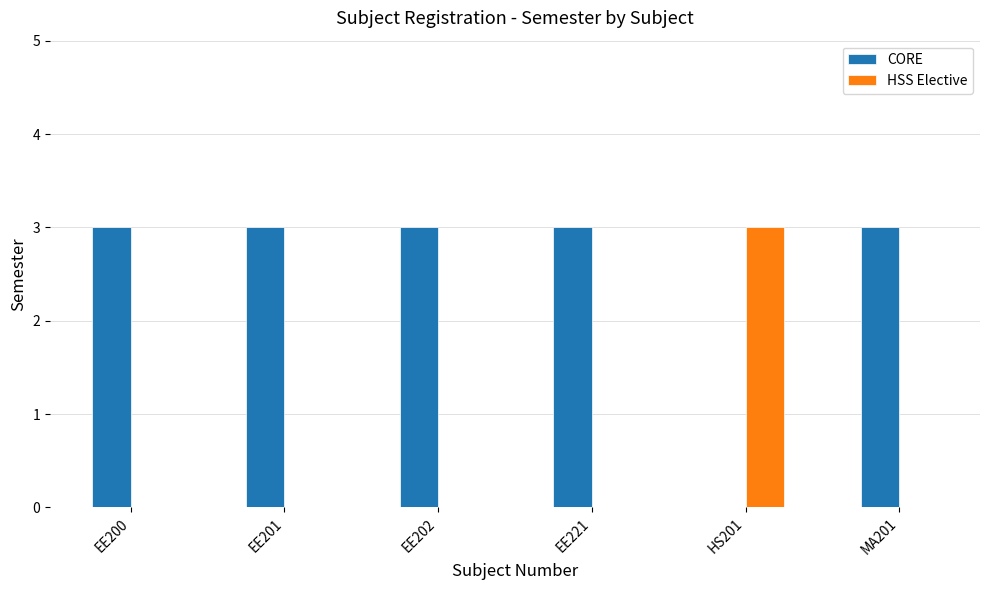

What is the highest value of the CORE series?

3